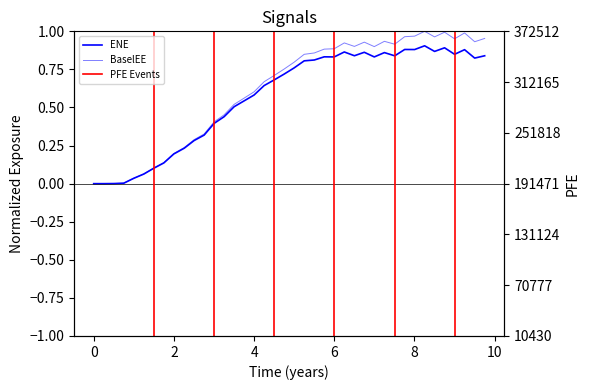

List the series in order of their peak value, highest first.

PFE, BaselEE, ENE